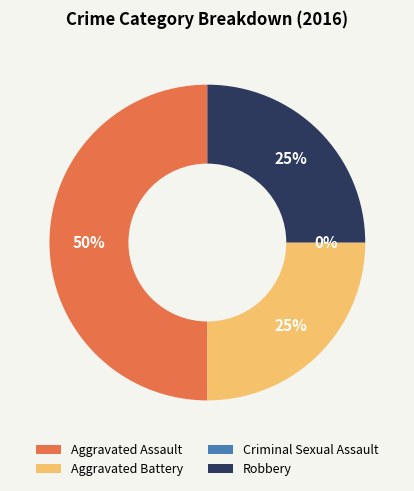

Rank the categories by value from lowest to highest.

Criminal Sexual Assault, Aggravated Battery, Robbery, Aggravated Assault